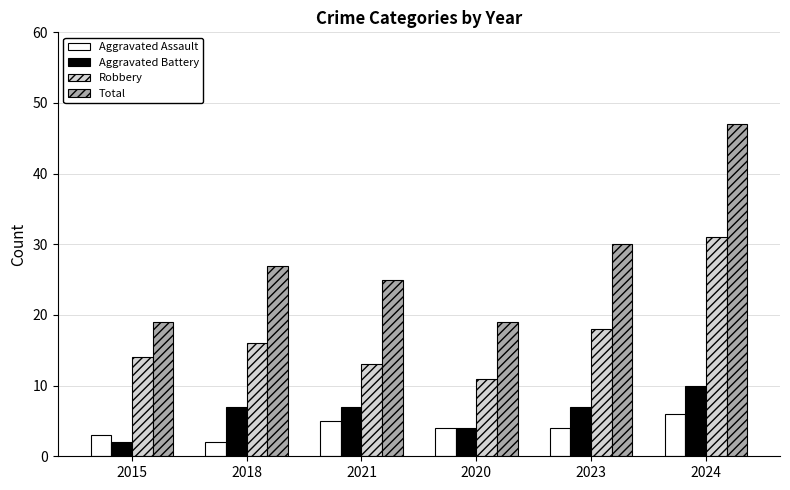

What is the approximate value of Total at 2021?

25